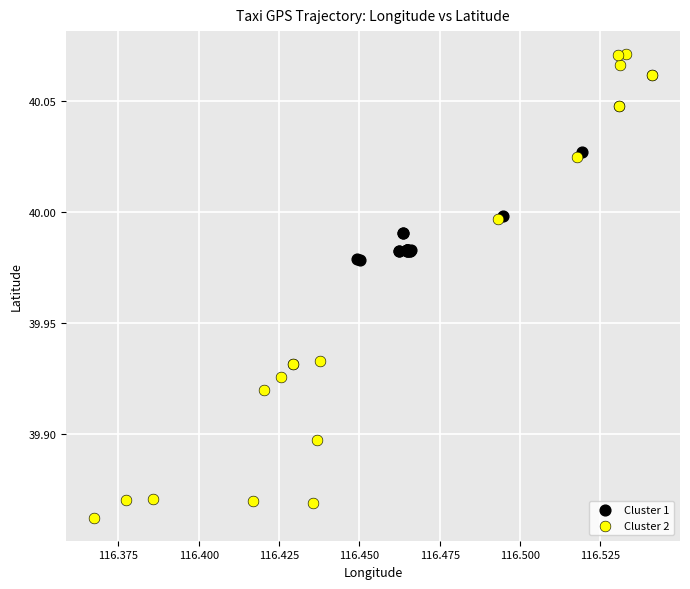

Which series contains the lowest Y value?

Cluster 2